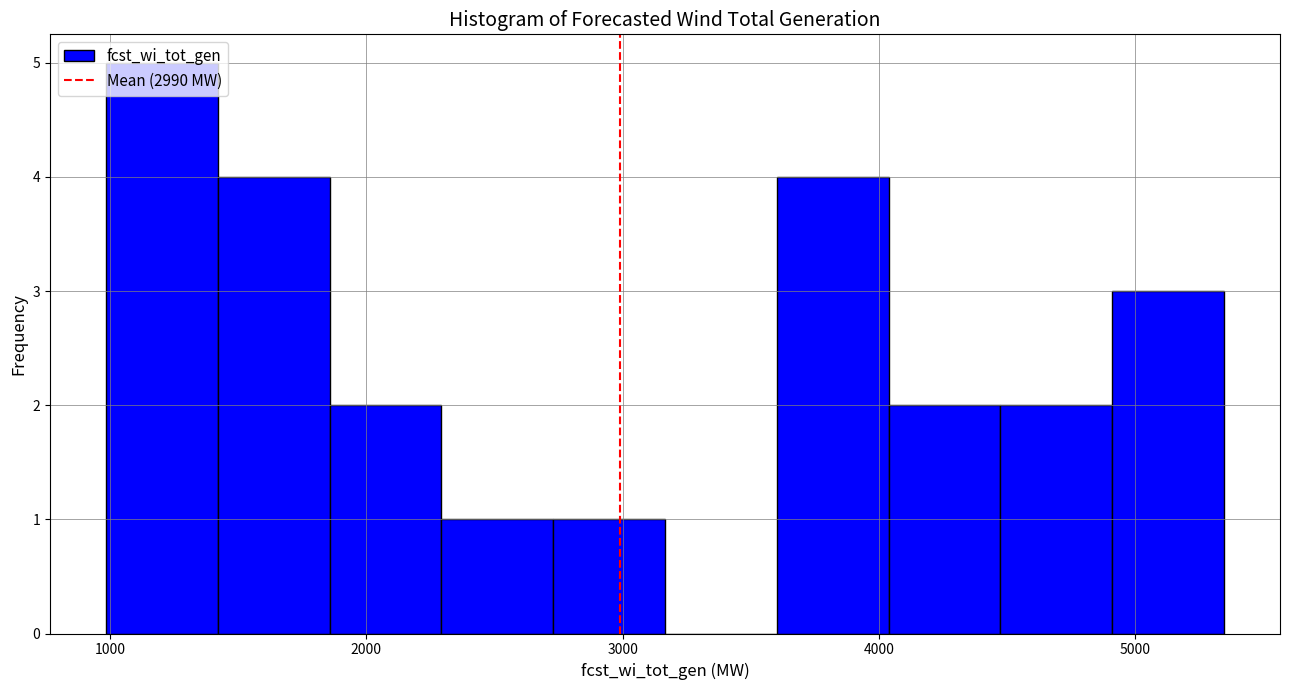

How tall is the bar that spans 2300 to 2700 on the x-axis? Neither the bar edges nor the heights are printed on the chart, so give them approximately, as read against the axes.

1